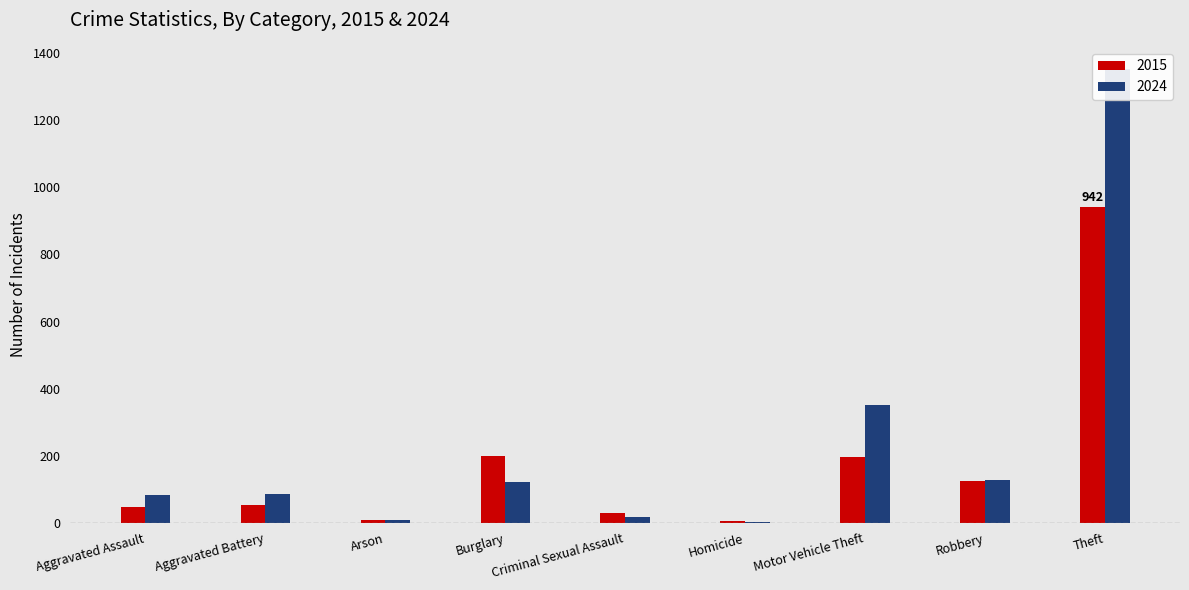

Reading left to right, transcribe all the data shown in this chart.

2015: 48	53	8	200	28	5	195	124	942
2024: 82	84	8	120	16	2	350	127	1352